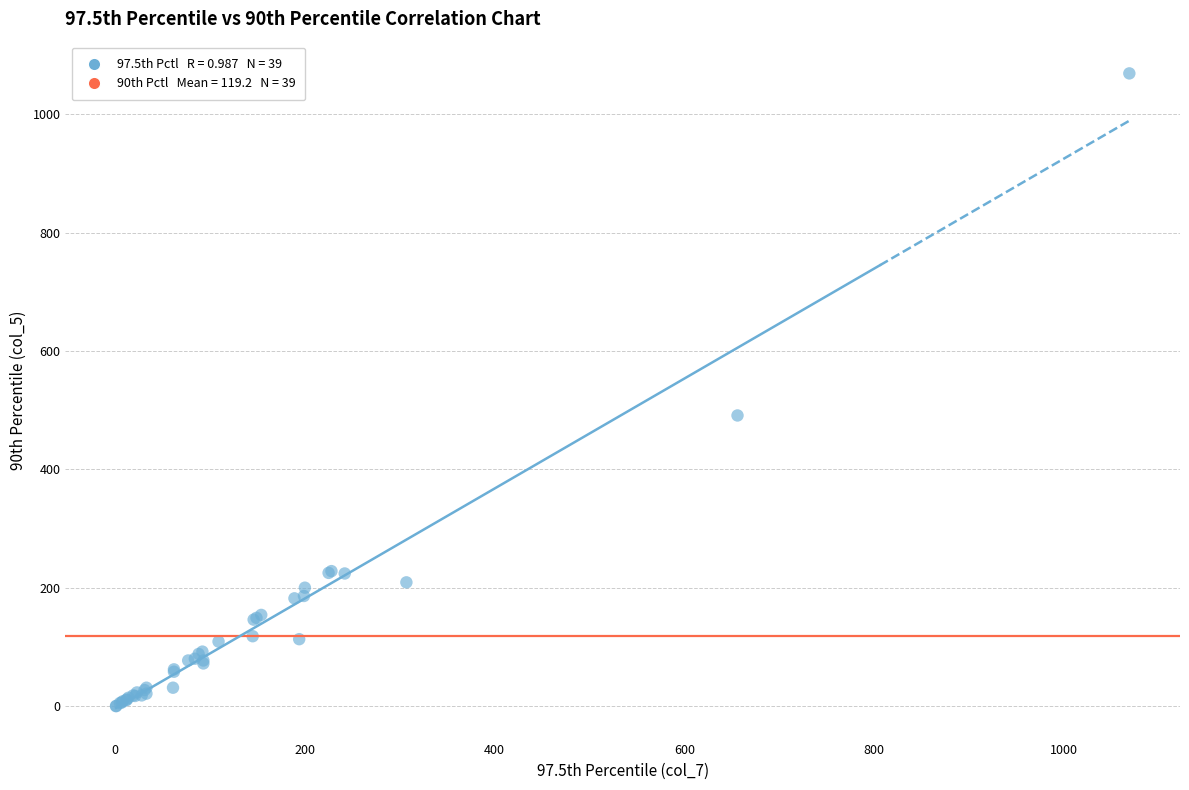

What Y value in the scatter plot is closest to 534?

491